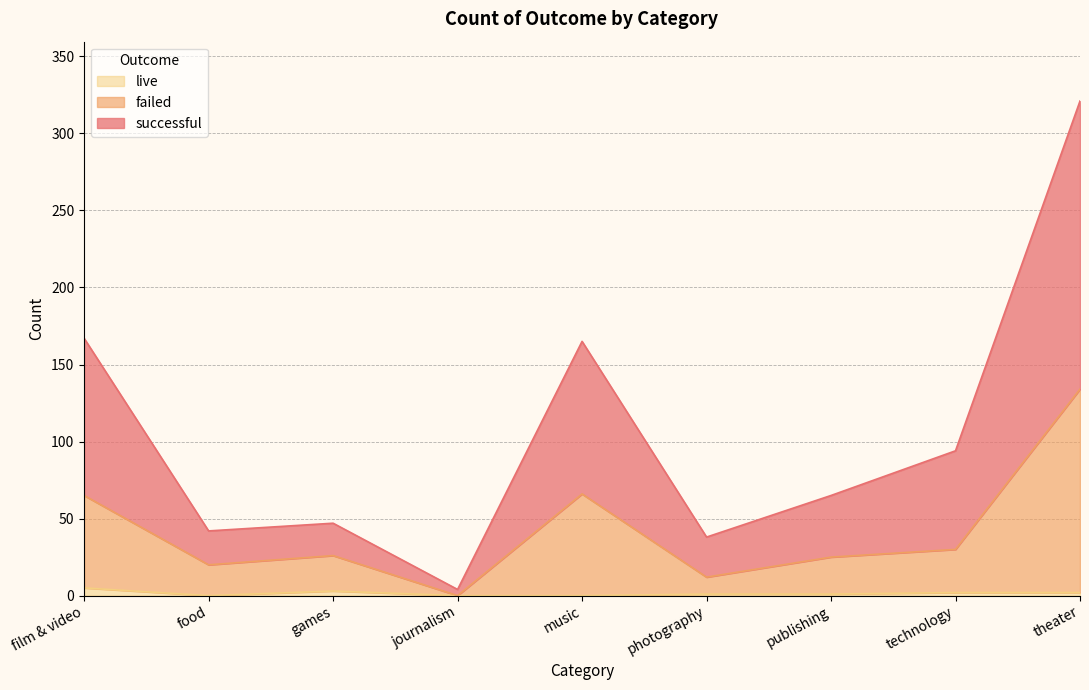

Where is successful nearest to the value 162?

music